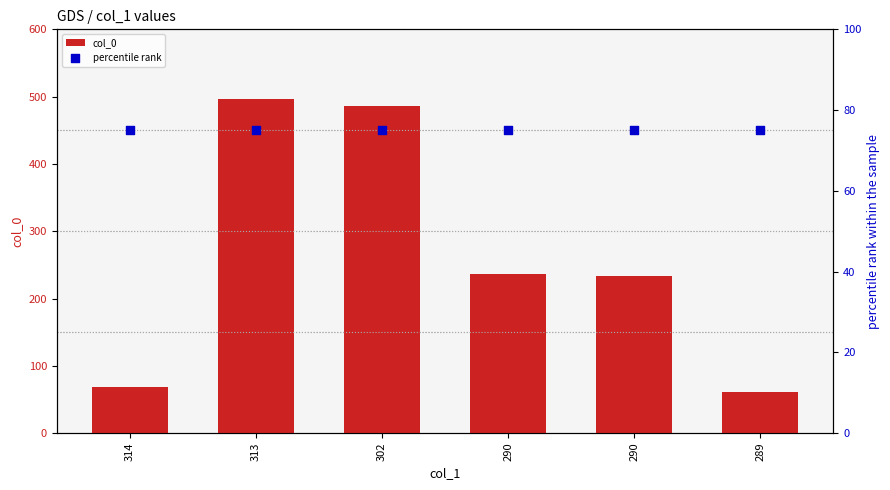

At how many categories does at least one series exceed 244?

2